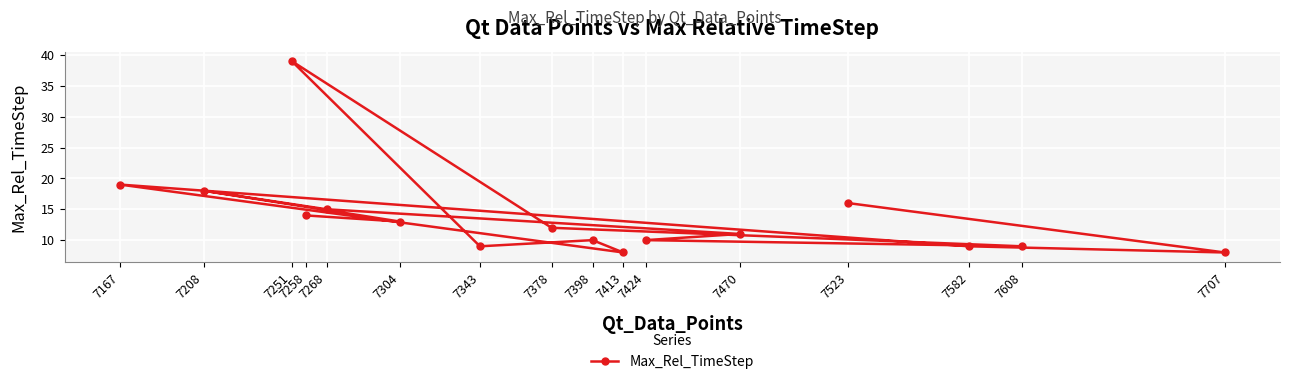

At which category does the data reach its first local valley?

7707